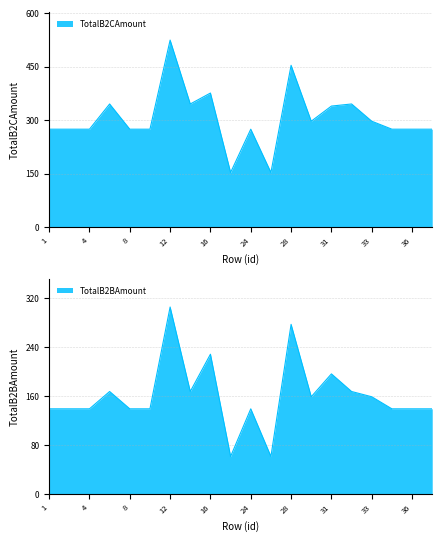

The value of TotalB2BAmount at 6 is 167.6. True or false?

True